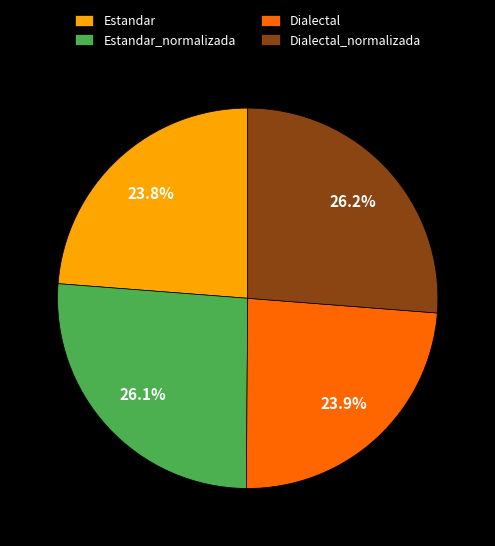

What is the ratio of the value at Dialectal_normalizada to the value at Estandar_normalizada?

1.0